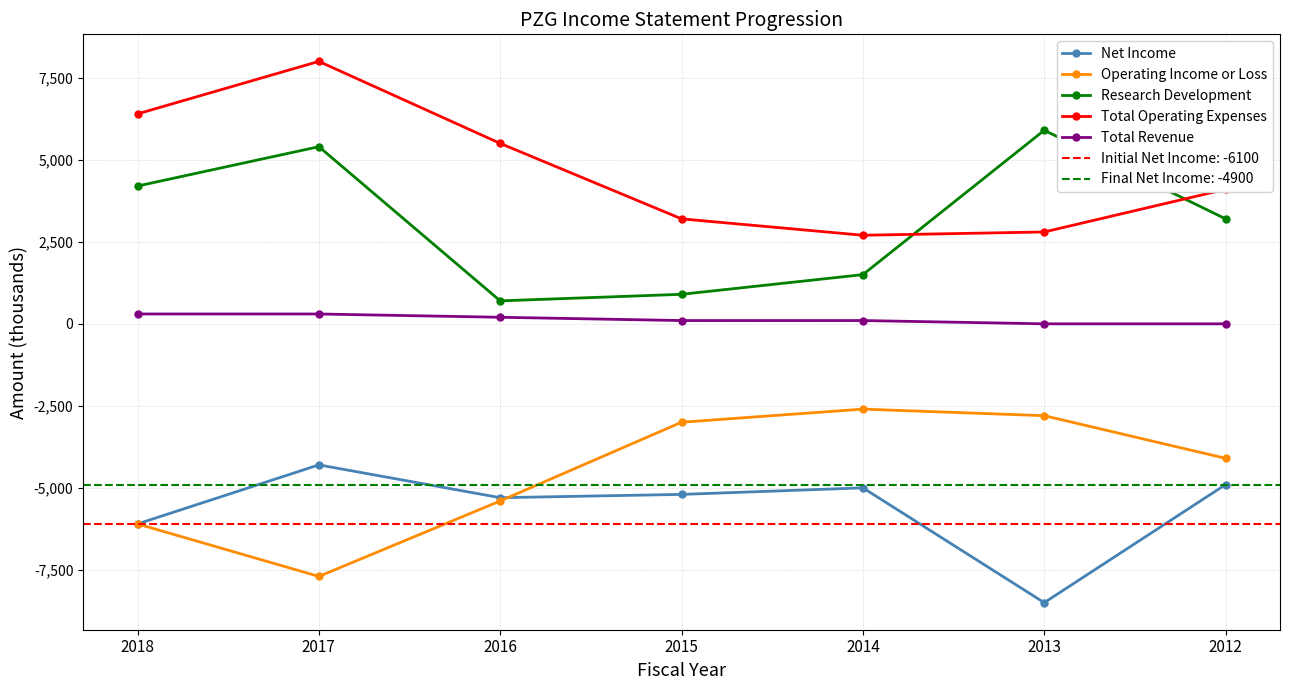

At which label is Research Development closest to 3300?

2012